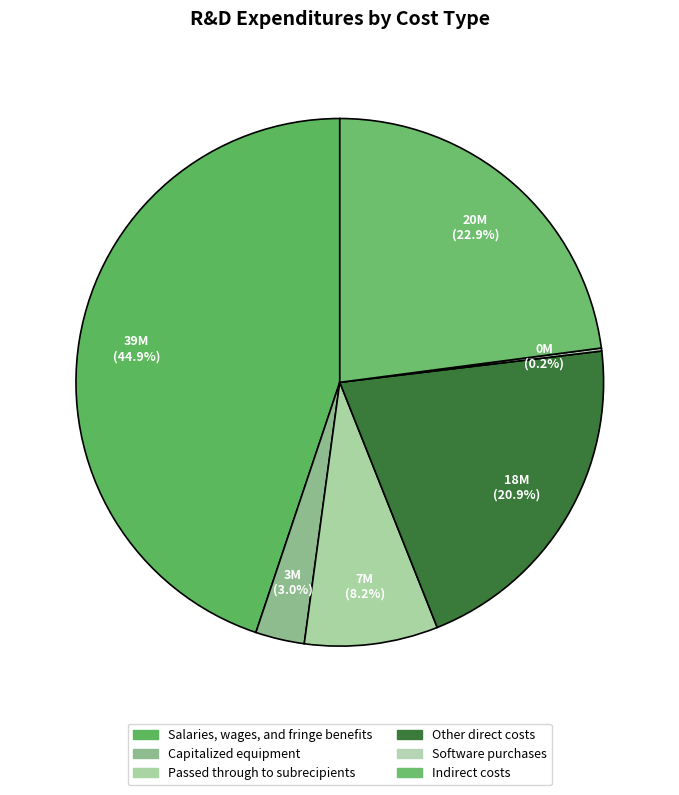

What is the change in value from Capitalized equipment to Passed through to subrecipients?

+4464988